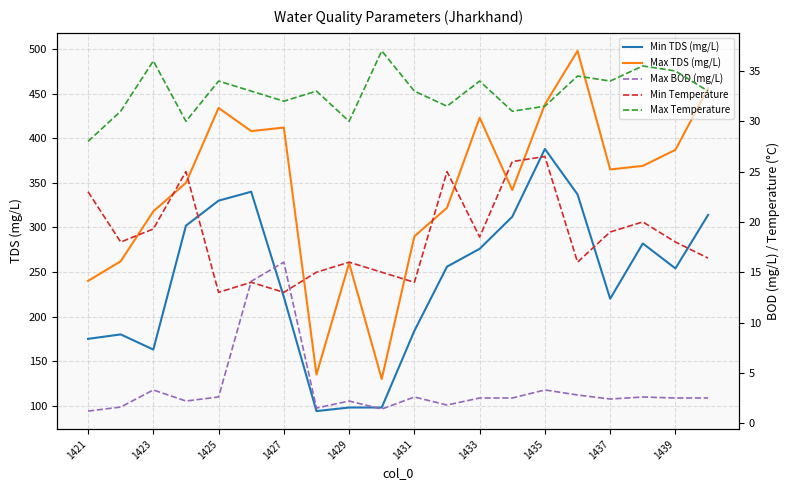

What is the lowest value of the Max TDS (mg/L) series?

130